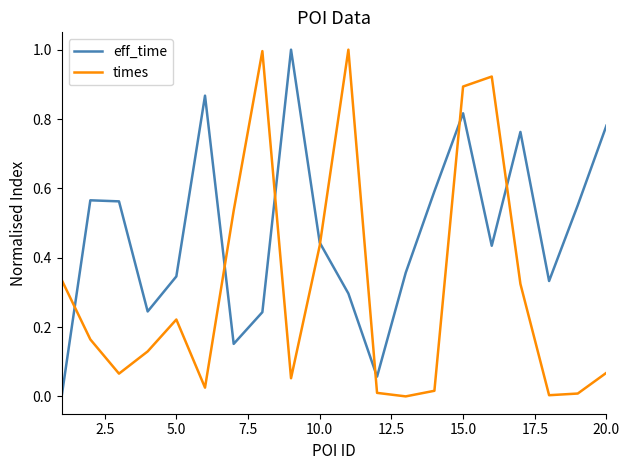

What is the difference between the maximum and minimum values in the eff_time series?

1.0